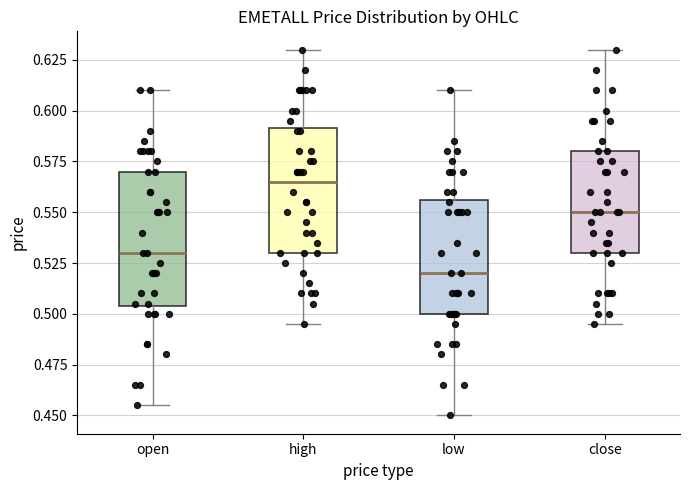

Reading left to right, read every box against the y-axis: the position of its median line, the range the box covers, and the ends of its whiskers. The values are not printed on the chart, so give them approximately, as read against the axis.

open: median 0.530, box 0.505 to 0.570, whiskers 0.455 to 0.610
high: median 0.565, box 0.530 to 0.590, whiskers 0.495 to 0.630
low: median 0.520, box 0.500 to 0.555, whiskers 0.450 to 0.610
close: median 0.550, box 0.530 to 0.580, whiskers 0.495 to 0.630